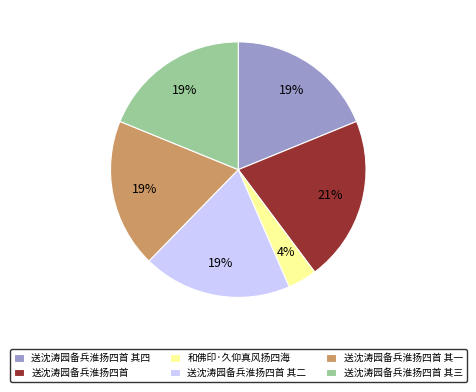

Is it true that 送沈涛园备兵淮扬四首 其一 is 19% of the pie?

True